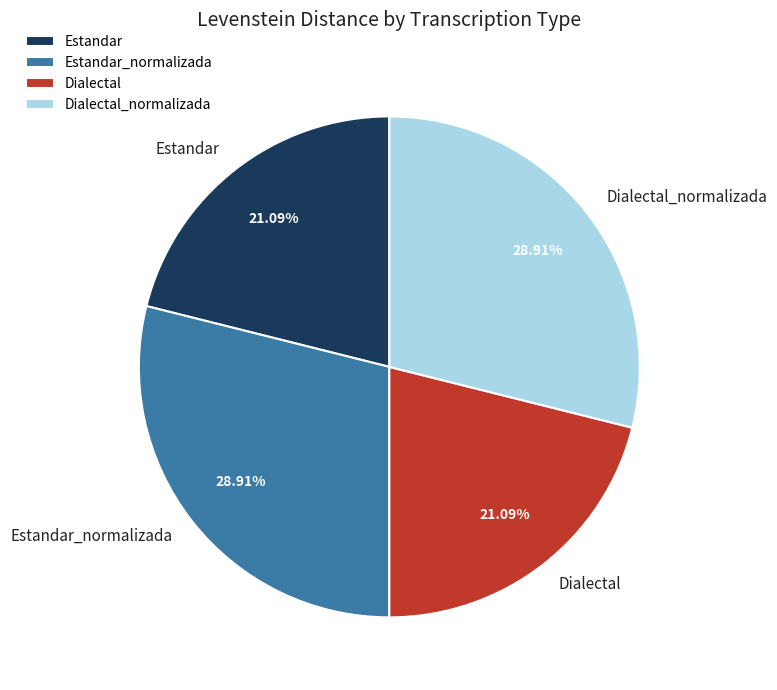

True or false: Estandar accounts for 28% of the total.

False